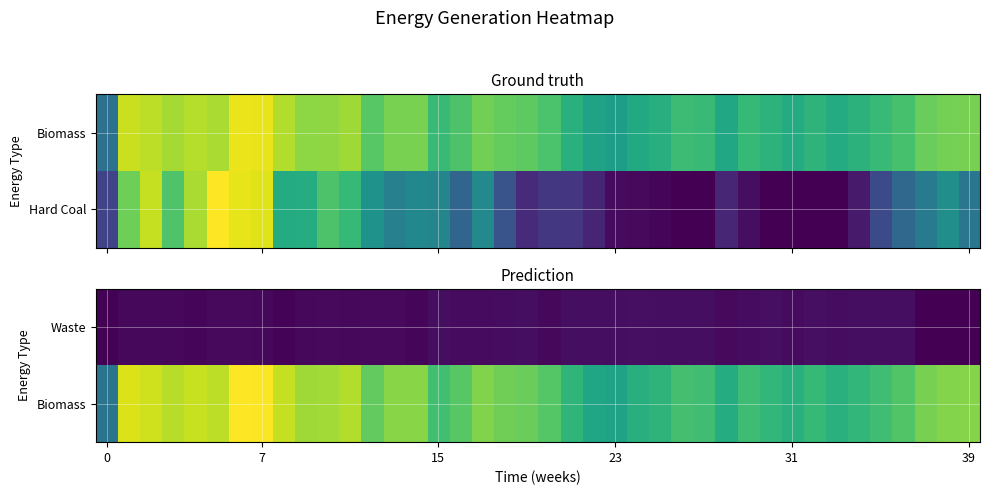

How many data points does each series have?

40